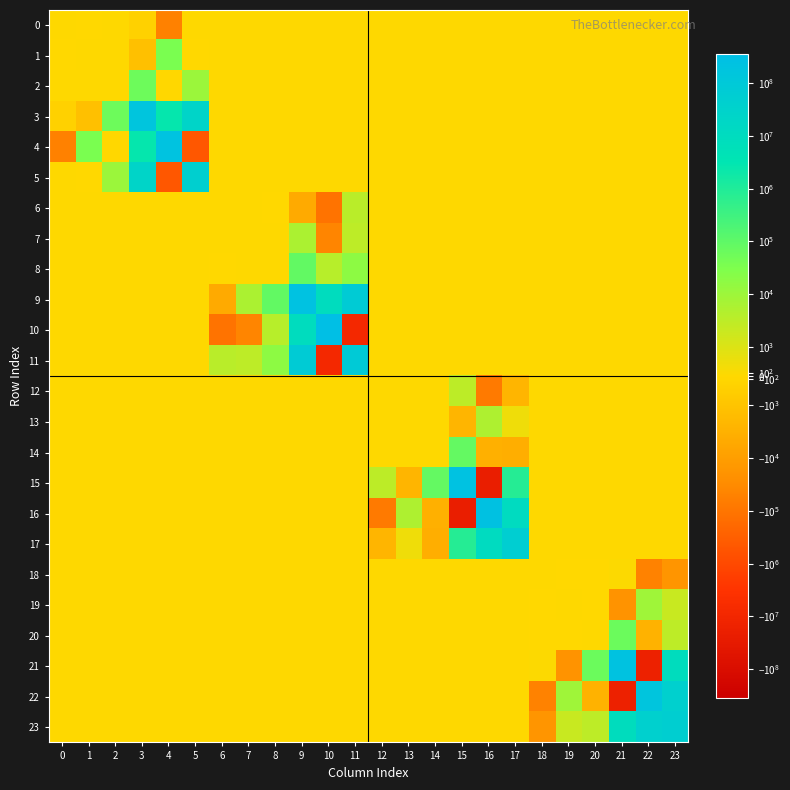

Reading left to right, list all the values displayed in this chart.

0: 0=20.0	1=-6.1	2=0.1	3=-370.3	4=-54017.3	5=41.1	6=0.0	7=0.0	8=0.0	9=0.0	10=0.0	11=0.0	12=0.0	13=0.0	14=0.0	15=0.0	16=0.0	17=0.0	18=0.0	19=0.0	20=0.0	21=0.0	22=0.0	23=0.0
1: 0=-6.1	1=11.2	2=0.3	3=-1175.3	4=35391.5	5=-14.9	6=0.0	7=0.0	8=0.0	9=0.0	10=0.0	11=0.0	12=0.0	13=0.0	14=0.0	15=0.0	16=0.0	17=0.0	18=0.0	19=0.0	20=0.0	21=0.0	22=0.0	23=0.0
2: 0=0.1	1=0.3	2=22.9	3=58009.8	4=-73.3	5=10829.2	6=0.0	7=0.0	8=0.0	9=0.0	10=0.0	11=0.0	12=0.0	13=0.0	14=0.0	15=0.0	16=0.0	17=0.0	18=0.0	19=0.0	20=0.0	21=0.0	22=0.0	23=0.0
3: 0=-370.3	1=-1175.3	2=58009.8	3=160236212.3	4=2616473.3	5=24954291.7	6=0.0	7=0.0	8=0.0	9=0.0	10=0.0	11=0.0	12=0.0	13=0.0	14=0.0	15=0.0	16=0.0	17=0.0	18=0.0	19=0.0	20=0.0	21=0.0	22=0.0	23=0.0
4: 0=-54017.3	1=35391.5	2=-73.3	3=2616473.3	4=216326629.4	5=-480466.5	6=0.0	7=0.0	8=0.0	9=0.0	10=0.0	11=0.0	12=0.0	13=0.0	14=0.0	15=0.0	16=0.0	17=0.0	18=0.0	19=0.0	20=0.0	21=0.0	22=0.0	23=0.0
5: 0=41.1	1=-14.9	2=10829.2	3=24954291.7	4=-480466.5	5=48451586.5	6=0.0	7=0.0	8=0.0	9=0.0	10=0.0	11=0.0	12=0.0	13=0.0	14=0.0	15=0.0	16=0.0	17=0.0	18=0.0	19=0.0	20=0.0	21=0.0	22=0.0	23=0.0
6: 0=0.0	1=0.0	2=0.0	3=0.0	4=0.0	5=0.0	6=41.8	7=4.6	8=-1.8	9=-4758.1	10=-106237.9	11=3608.6	12=0.0	13=0.0	14=0.0	15=0.0	16=0.0	17=0.0	18=0.0	19=0.0	20=0.0	21=0.0	22=0.0	23=0.0
7: 0=0.0	1=0.0	2=0.0	3=0.0	4=0.0	5=0.0	6=4.6	7=15.8	8=2.1	9=5847.0	10=-43480.4	11=3028.0	12=0.0	13=0.0	14=0.0	15=0.0	16=0.0	17=0.0	18=0.0	19=0.0	20=0.0	21=0.0	22=0.0	23=0.0
8: 0=0.0	1=0.0	2=0.0	3=0.0	4=0.0	5=0.0	6=-1.8	7=2.1	8=35.6	9=85830.8	10=3804.6	11=17128.3	12=0.0	13=0.0	14=0.0	15=0.0	16=0.0	17=0.0	18=0.0	19=0.0	20=0.0	21=0.0	22=0.0	23=0.0
9: 0=0.0	1=0.0	2=0.0	3=0.0	4=0.0	5=0.0	6=-4758.1	7=5847.0	8=85830.8	9=232328662.8	10=9655987.9	11=74128450.4	12=0.0	13=0.0	14=0.0	15=0.0	16=0.0	17=0.0	18=0.0	19=0.0	20=0.0	21=0.0	22=0.0	23=0.0
10: 0=0.0	1=0.0	2=0.0	3=0.0	4=0.0	5=0.0	6=-106237.9	7=-43480.4	8=3804.6	9=9655987.9	10=355205976.2	11=-8392087.1	12=0.0	13=0.0	14=0.0	15=0.0	16=0.0	17=0.0	18=0.0	19=0.0	20=0.0	21=0.0	22=0.0	23=0.0
11: 0=0.0	1=0.0	2=0.0	3=0.0	4=0.0	5=0.0	6=3608.6	7=3028.0	8=17128.3	9=74128450.4	10=-8392087.1	11=89014742.6	12=0.0	13=0.0	14=0.0	15=0.0	16=0.0	17=0.0	18=0.0	19=0.0	20=0.0	21=0.0	22=0.0	23=0.0
12: 0=0.0	1=0.0	2=0.0	3=0.0	4=0.0	5=0.0	6=0.0	7=0.0	8=0.0	9=0.0	10=0.0	11=0.0	12=30.1	13=2.4	14=0.0	15=3146.1	16=-78724.0	17=-2466.3	18=0.0	19=0.0	20=0.0	21=0.0	22=0.0	23=0.0
13: 0=0.0	1=0.0	2=0.0	3=0.0	4=0.0	5=0.0	6=0.0	7=0.0	8=0.0	9=0.0	10=0.0	11=0.0	12=2.4	13=11.8	14=0.1	15=-2501.3	16=5350.6	17=434.9	18=0.0	19=0.0	20=0.0	21=0.0	22=0.0	23=0.0
14: 0=0.0	1=0.0	2=0.0	3=0.0	4=0.0	5=0.0	6=0.0	7=0.0	8=0.0	9=0.0	10=0.0	11=0.0	12=0.0	13=0.1	14=28.7	15=80030.0	16=-3145.5	17=-3580.7	18=0.0	19=0.0	20=0.0	21=0.0	22=0.0	23=0.0
15: 0=0.0	1=0.0	2=0.0	3=0.0	4=0.0	5=0.0	6=0.0	7=0.0	8=0.0	9=0.0	10=0.0	11=0.0	12=3146.1	13=-2501.3	14=80030.0	15=240084228.0	16=-20946584.3	17=808999.5	18=0.0	19=0.0	20=0.0	21=0.0	22=0.0	23=0.0
16: 0=0.0	1=0.0	2=0.0	3=0.0	4=0.0	5=0.0	6=0.0	7=0.0	8=0.0	9=0.0	10=0.0	11=0.0	12=-78724.0	13=5350.6	14=-3145.5	15=-20946584.3	16=243161472.5	17=11194614.9	18=0.0	19=0.0	20=0.0	21=0.0	22=0.0	23=0.0
17: 0=0.0	1=0.0	2=0.0	3=0.0	4=0.0	5=0.0	6=0.0	7=0.0	8=0.0	9=0.0	10=0.0	11=0.0	12=-2466.3	13=434.9	14=-3580.7	15=808999.5	16=11194614.9	17=57377227.2	18=0.0	19=0.0	20=0.0	21=0.0	22=0.0	23=0.0
18: 0=0.0	1=0.0	2=0.0	3=0.0	4=0.0	5=0.0	6=0.0	7=0.0	8=0.0	9=0.0	10=0.0	11=0.0	12=0.0	13=0.0	14=0.0	15=0.0	16=0.0	17=0.0	18=16.4	19=-1.5	20=-0.3	21=48.7	22=-50843.3	23=-16748.1
19: 0=0.0	1=0.0	2=0.0	3=0.0	4=0.0	5=0.0	6=0.0	7=0.0	8=0.0	9=0.0	10=0.0	11=0.0	12=0.0	13=0.0	14=0.0	15=0.0	16=0.0	17=0.0	18=-1.5	19=6.1	20=-4.9	21=-19549.7	22=8905.5	23=2022.6
20: 0=0.0	1=0.0	2=0.0	3=0.0	4=0.0	5=0.0	6=0.0	7=0.0	8=0.0	9=0.0	10=0.0	11=0.0	12=0.0	13=0.0	14=0.0	15=0.0	16=0.0	17=0.0	18=-0.3	19=-4.9	20=18.6	21=63750.2	22=-2820.0	23=3032.7
21: 0=0.0	1=0.0	2=0.0	3=0.0	4=0.0	5=0.0	6=0.0	7=0.0	8=0.0	9=0.0	10=0.0	11=0.0	12=0.0	13=0.0	14=0.0	15=0.0	16=0.0	17=0.0	18=48.7	19=-19549.7	20=63750.2	21=223613660.2	22=-15605156.2	23=9087322.4
22: 0=0.0	1=0.0	2=0.0	3=0.0	4=0.0	5=0.0	6=0.0	7=0.0	8=0.0	9=0.0	10=0.0	11=0.0	12=0.0	13=0.0	14=0.0	15=0.0	16=0.0	17=0.0	18=-50843.3	19=8905.5	20=-2820.0	21=-15605156.2	22=171683497.8	23=42860813.8
23: 0=0.0	1=0.0	2=0.0	3=0.0	4=0.0	5=0.0	6=0.0	7=0.0	8=0.0	9=0.0	10=0.0	11=0.0	12=0.0	13=0.0	14=0.0	15=0.0	16=0.0	17=0.0	18=-16748.1	19=2022.6	20=3032.7	21=9087322.4	22=42860813.8	23=49476795.9